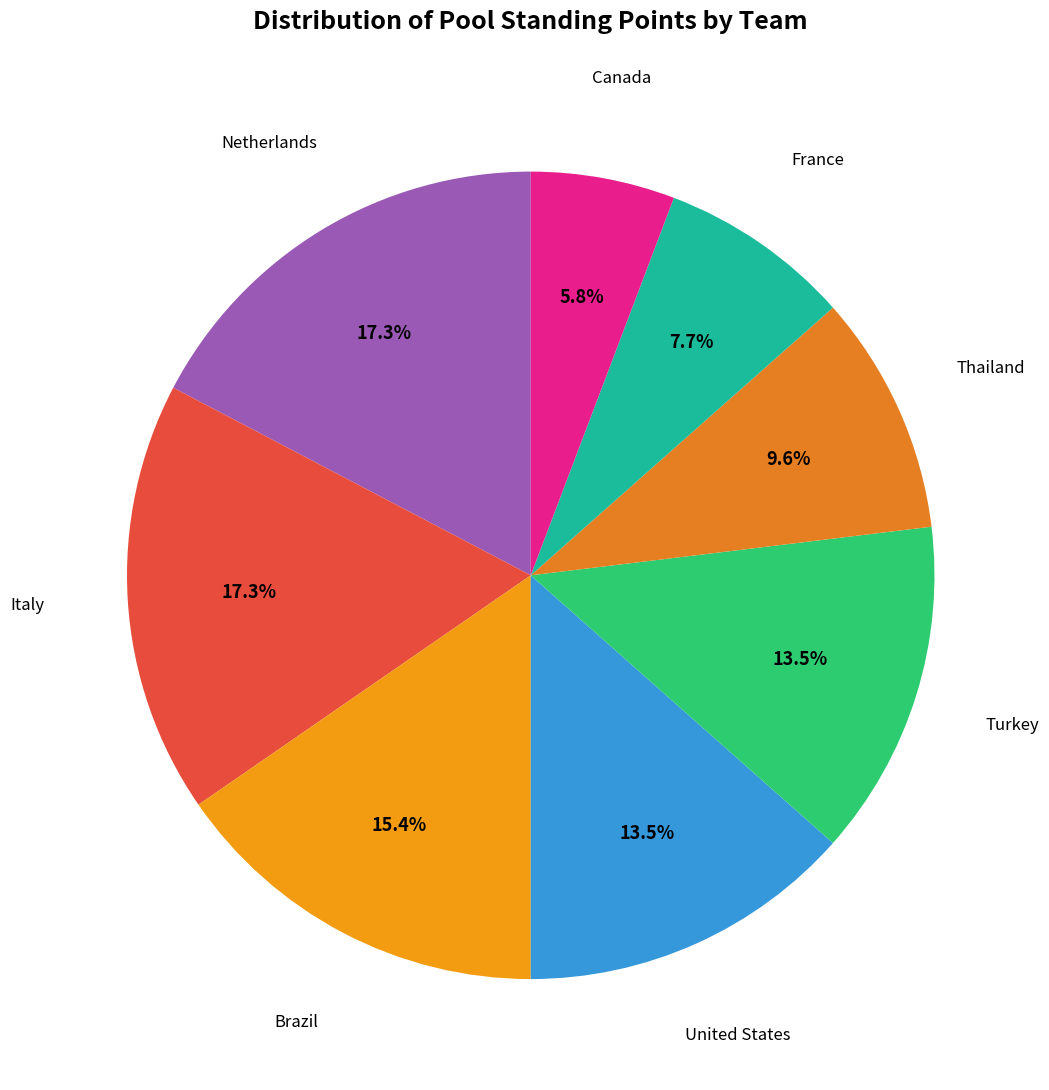

How many segments does this pie chart have?

8